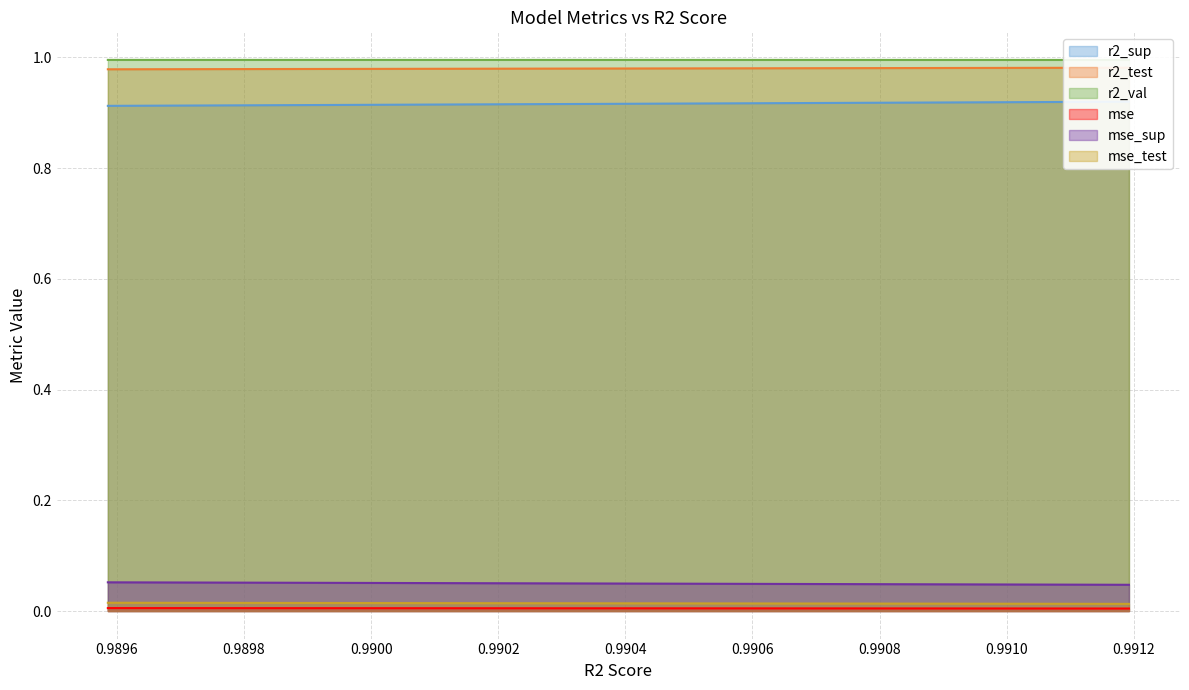

Is it true that r2_val equals 1.5 at model_2_22_2?

False